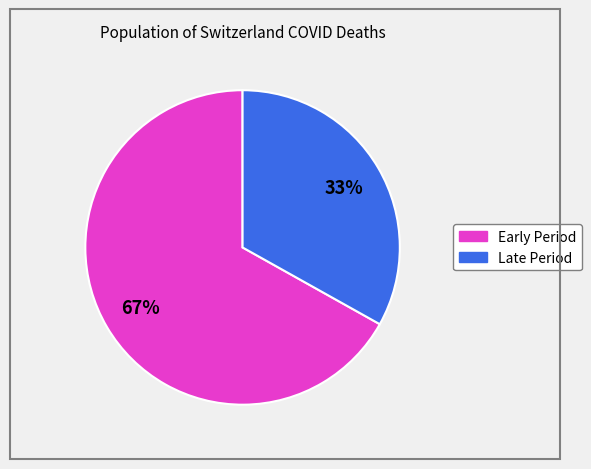

To the nearest percent, what is the average slice percentage?

50%